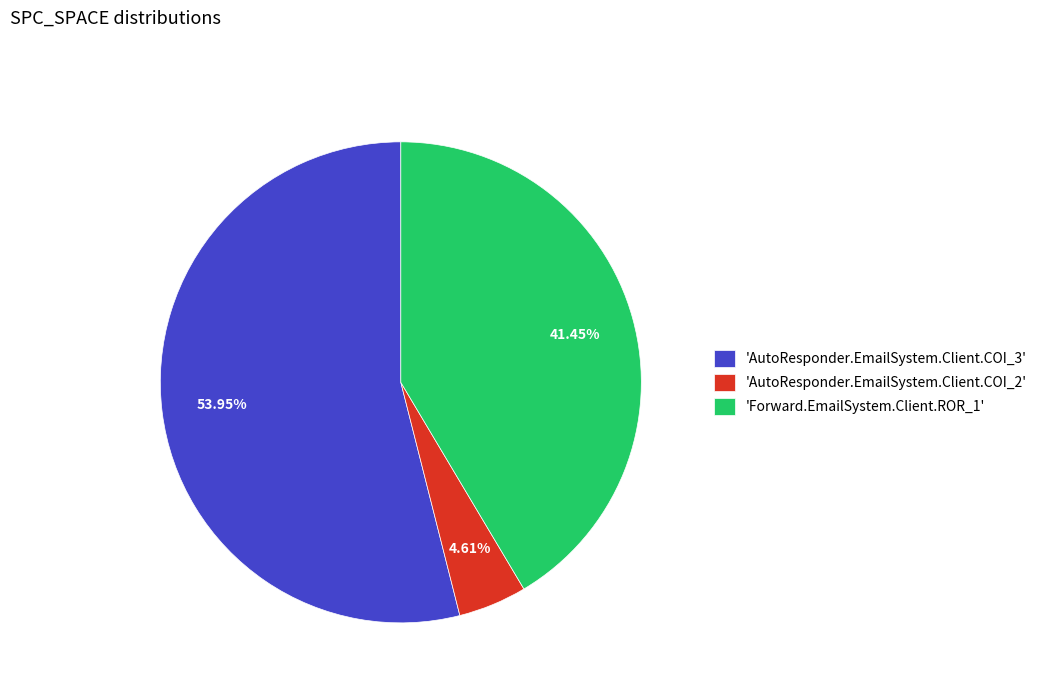

Combined, do 'AutoResponder.EmailSystem.Client.COI_3' and 'Forward.EmailSystem.Client.ROR_1' account for over 50%?

Yes